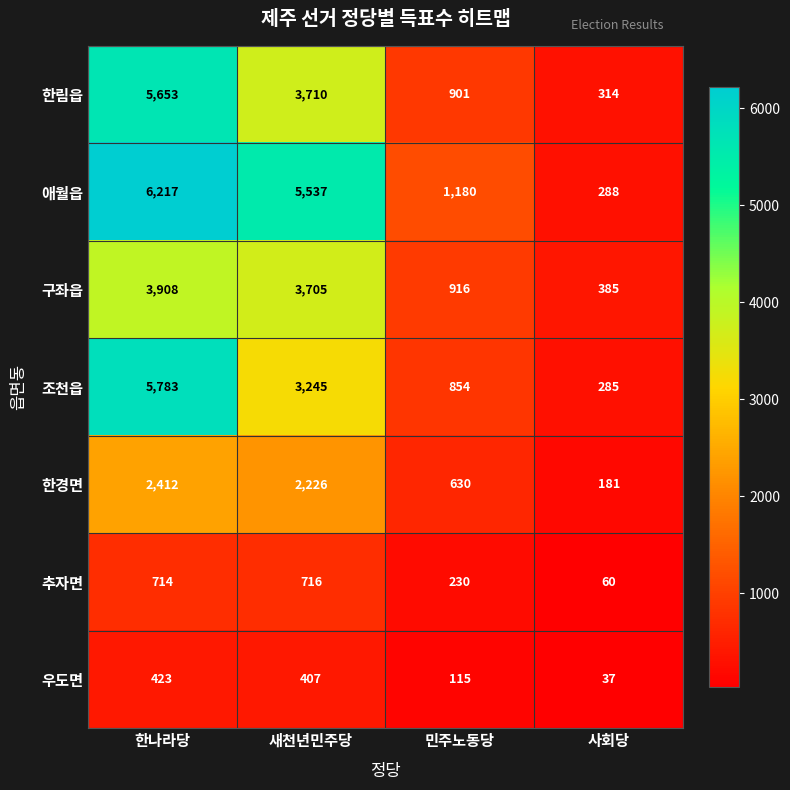

Which series has the widest spread of values?

애월읍